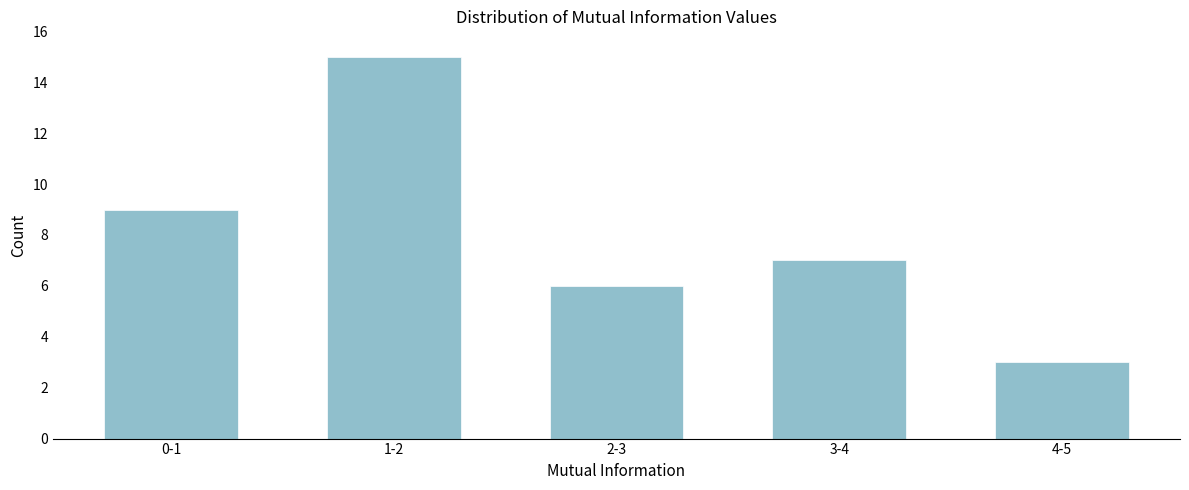

Reading left to right, transcribe all the data shown in this chart.

0-1=9	1-2=15	2-3=6	3-4=7	4-5=3